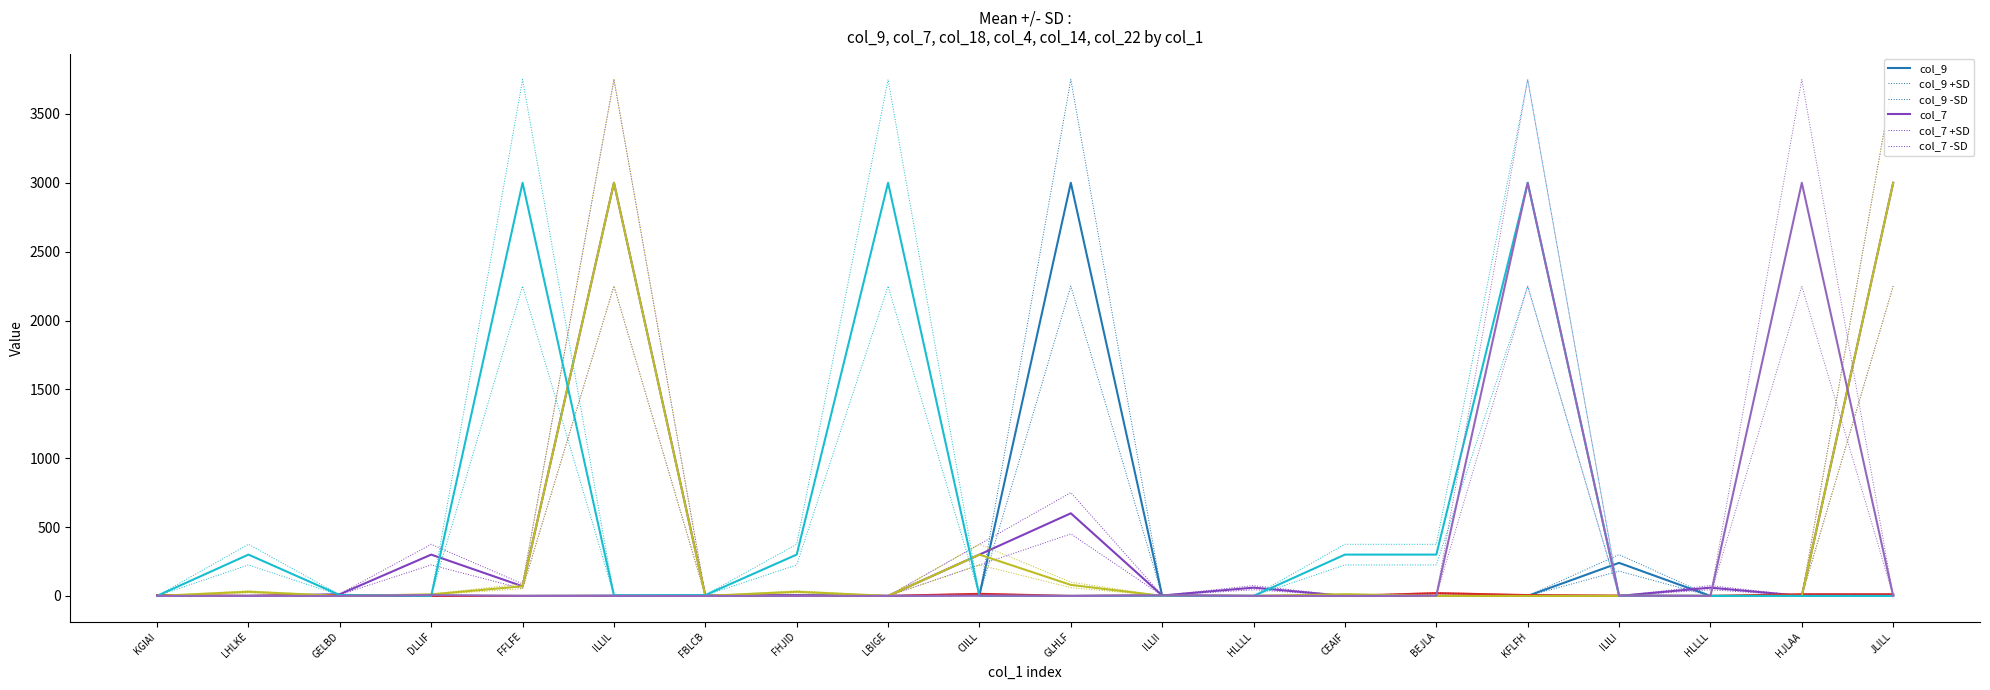

Where is the first local maximum for col_7?

DLLIF